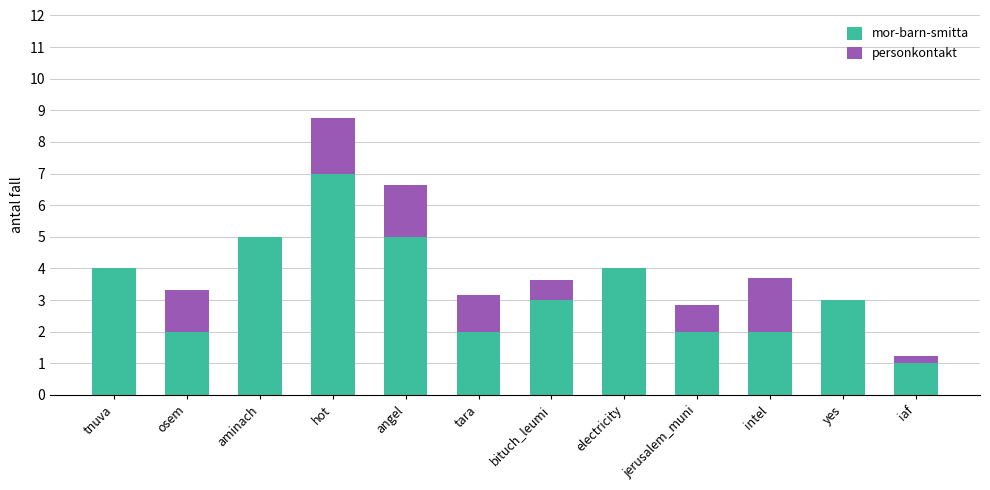

At which category is the sum across all series the highest?

hot